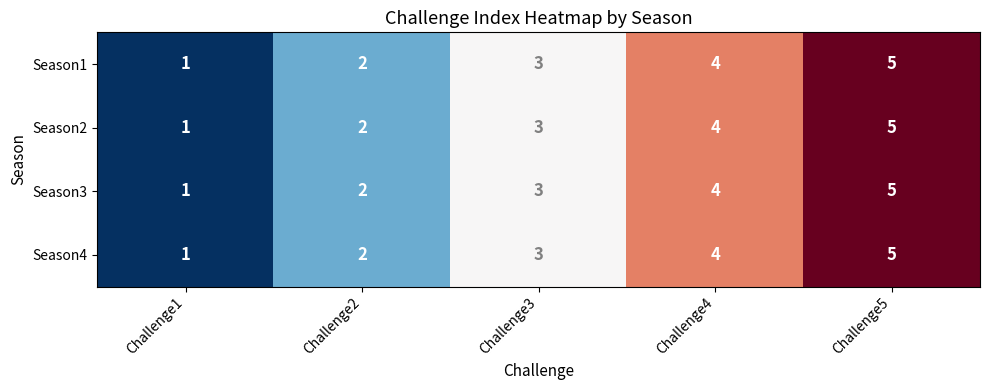

Is the value of Season3 at Challenge4 greater than the value of Season1 at Challenge5?

No